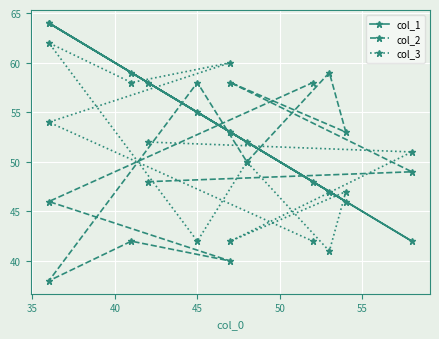

What is the maximum value for col_1?

64